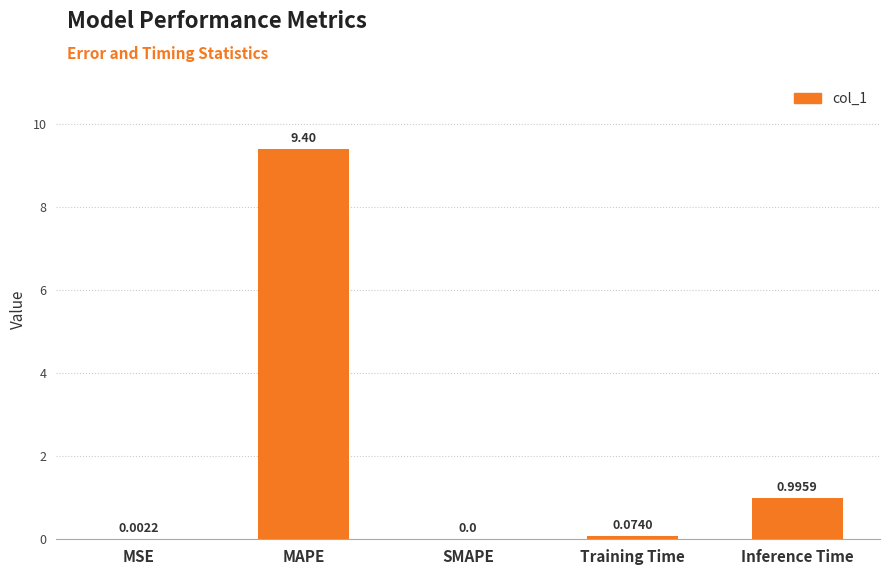

How many values are above zero?

4